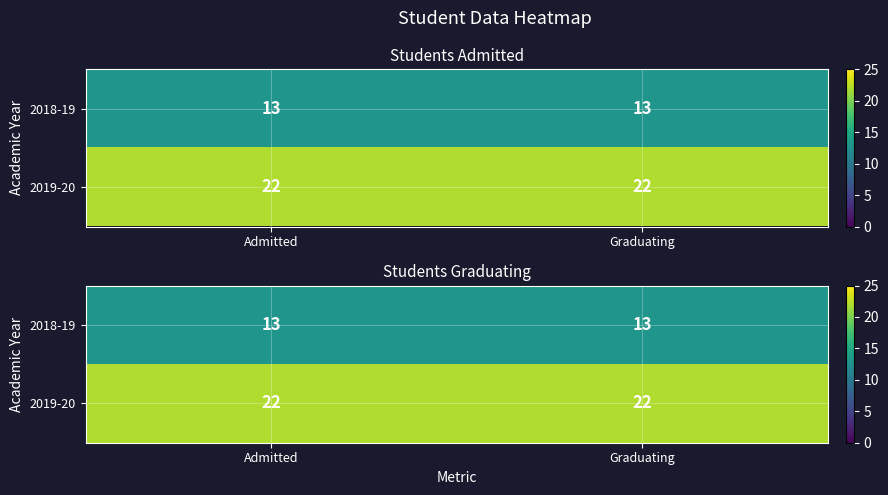

At Admitted, list the series in order from smallest to largest.

2018-19, 2019-20